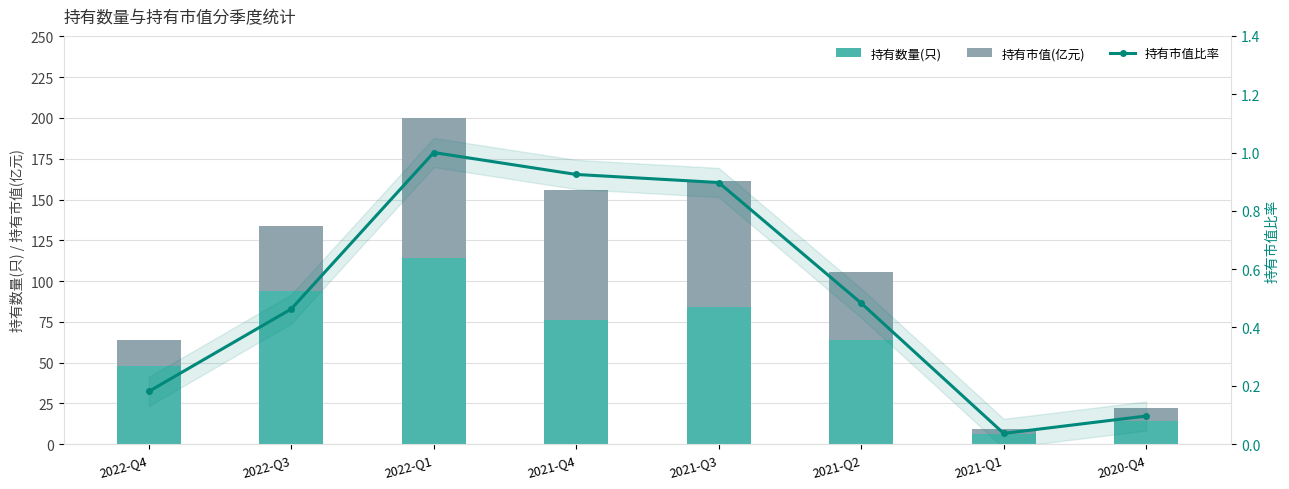

At 2021-Q4, list the series in order from largest to smallest.

持有市值(亿元), 持有数量(只), 持有市值比率